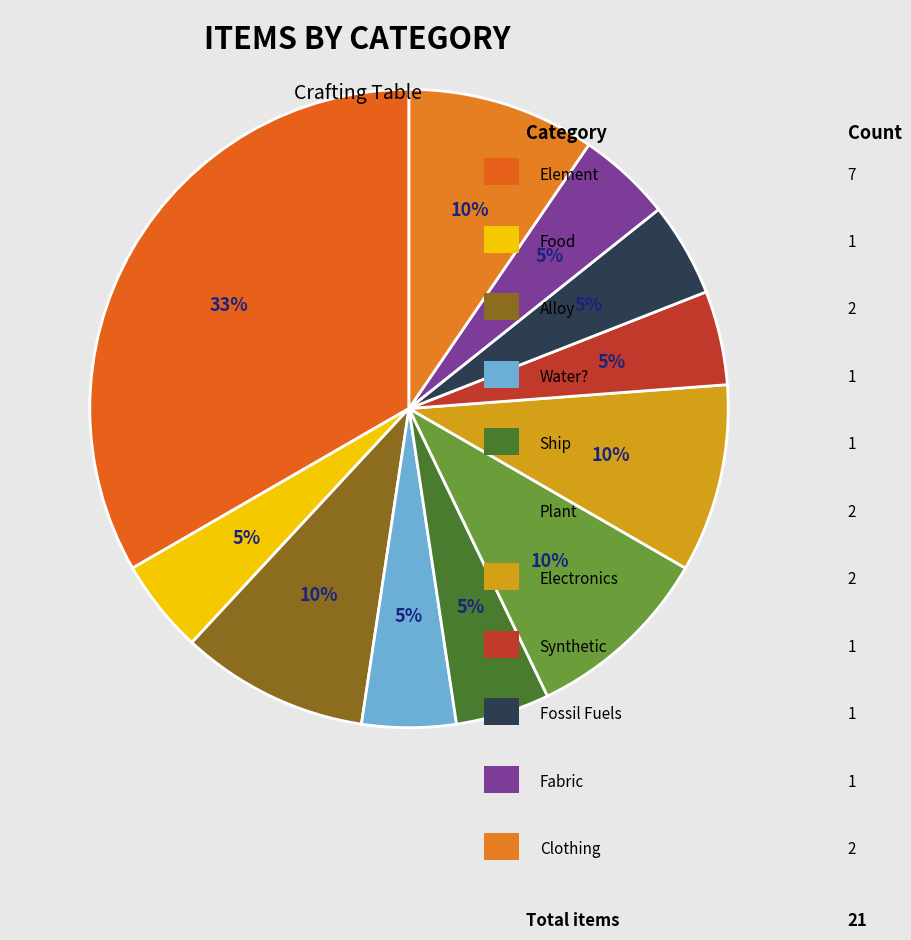

How many slices are in this pie chart?

11